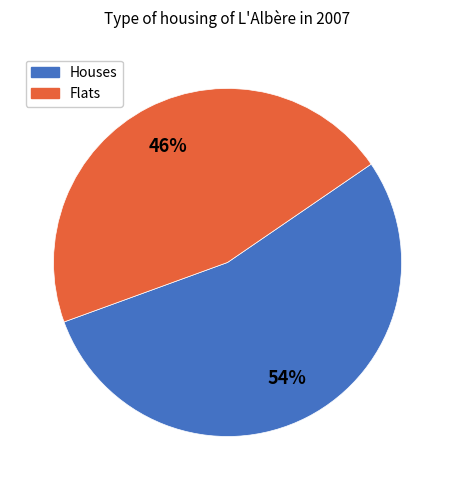

To the nearest percent, what is the difference between the largest and smallest slice percentages?

8%